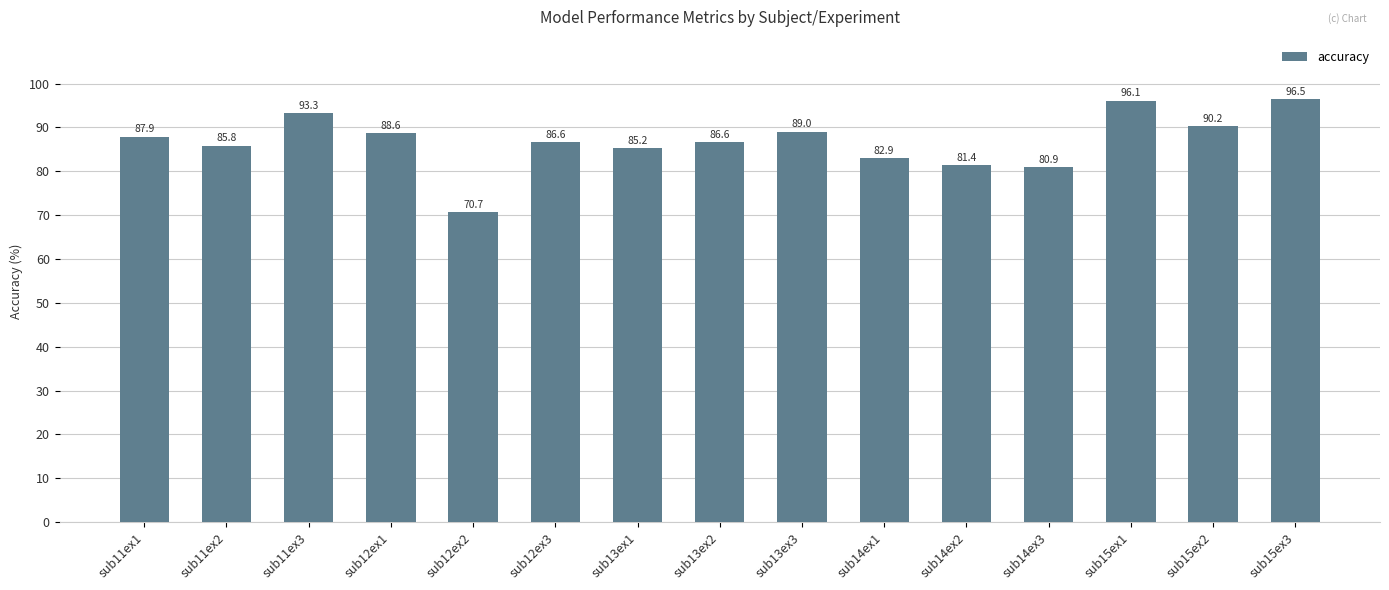

What is the smallest value displayed?

70.7